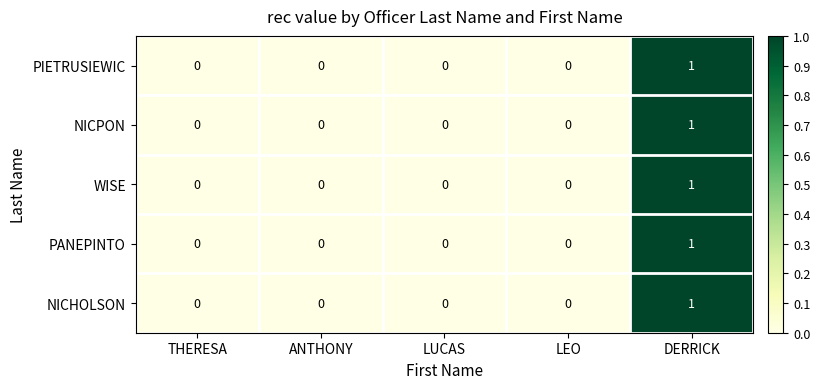

How many WISE values are between 0 and 1?

5